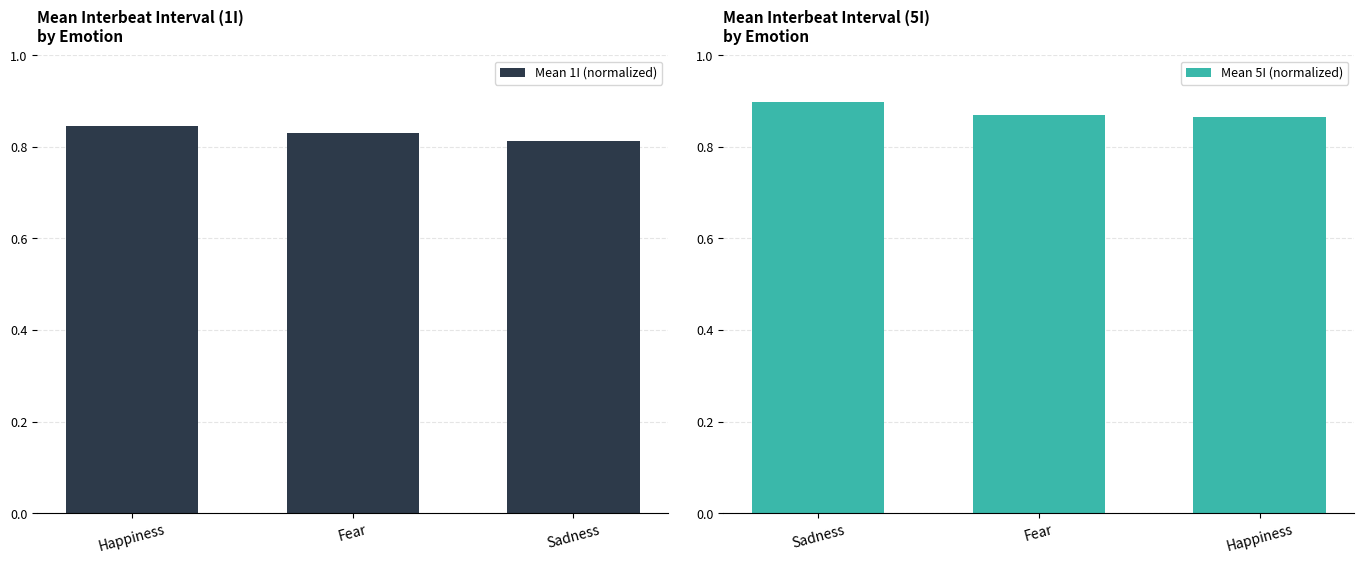

The value of Mean 1I (normalized) at Happiness is 0.2. True or false?

False